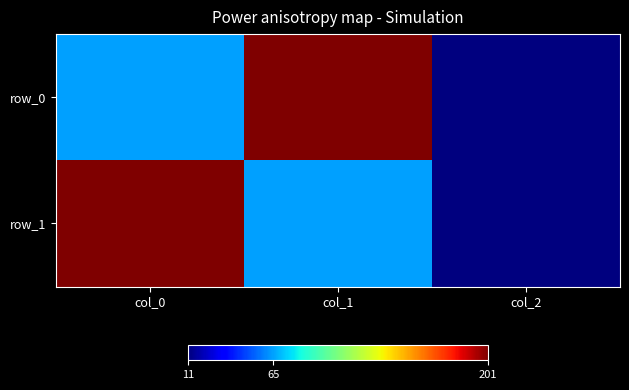

What is the difference between the maximum and second lowest values in the row_0 series?

136